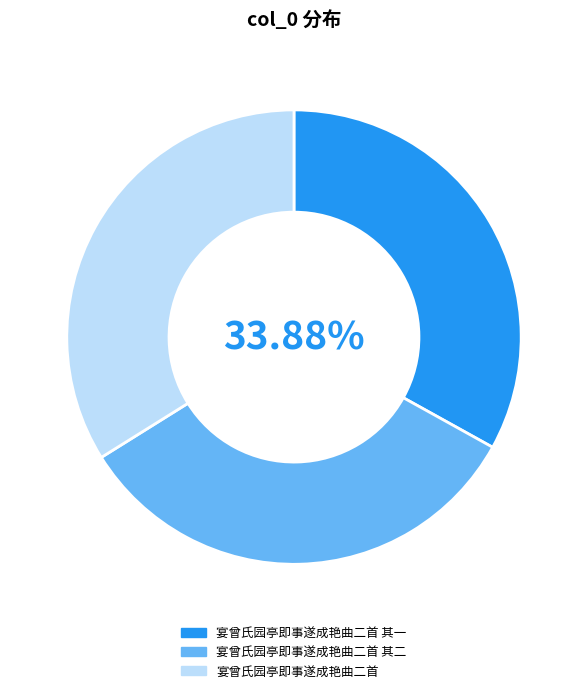

What is the total percentage of 宴曾氏园亭即事遂成艳曲二首 and 宴曾氏园亭即事遂成艳曲二首 其一?

66.9%